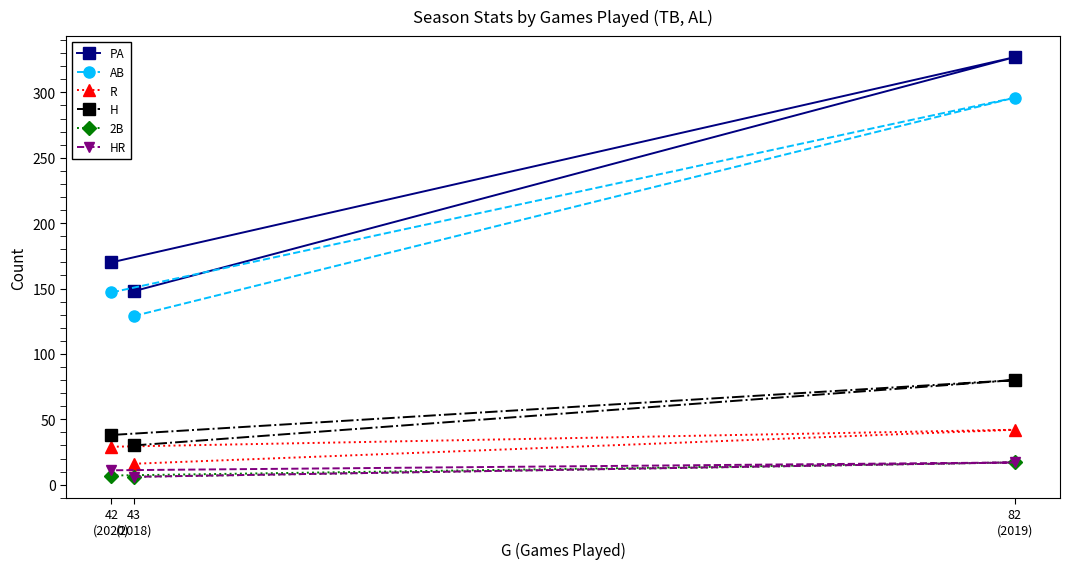

What is the sum of all PA values?

645